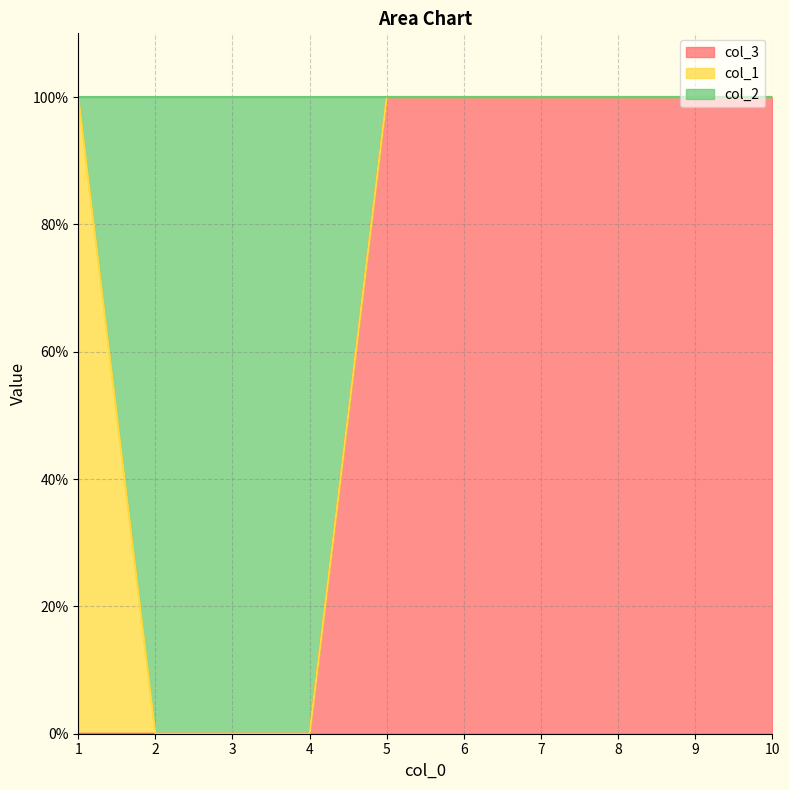

What are all the series names shown in the legend?

col_3, col_1, col_2